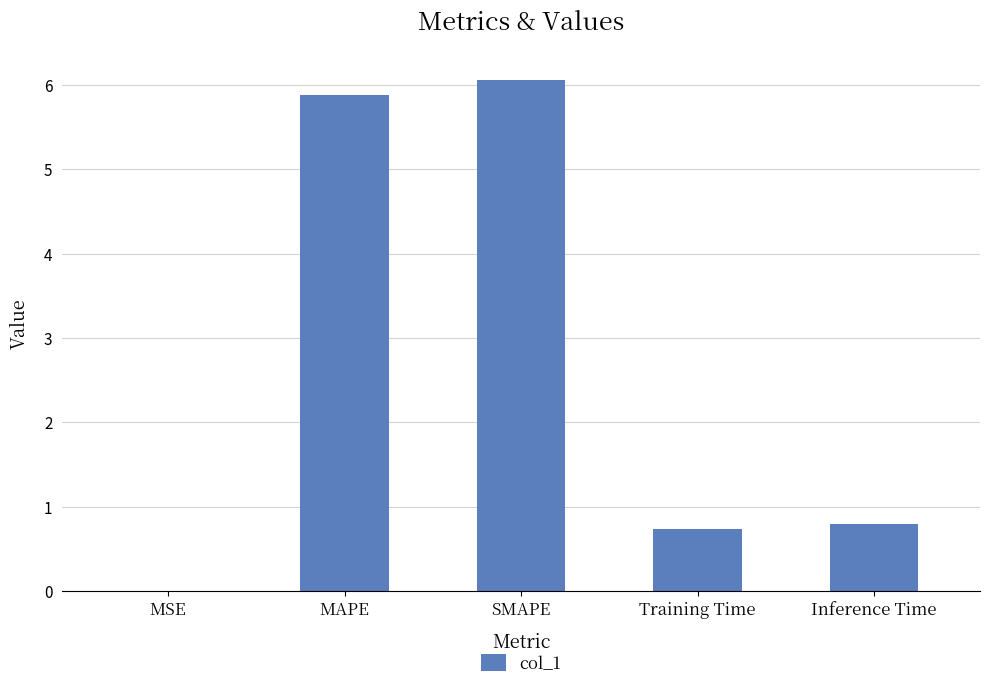

What is the difference between the values at MSE and Training Time?

0.7